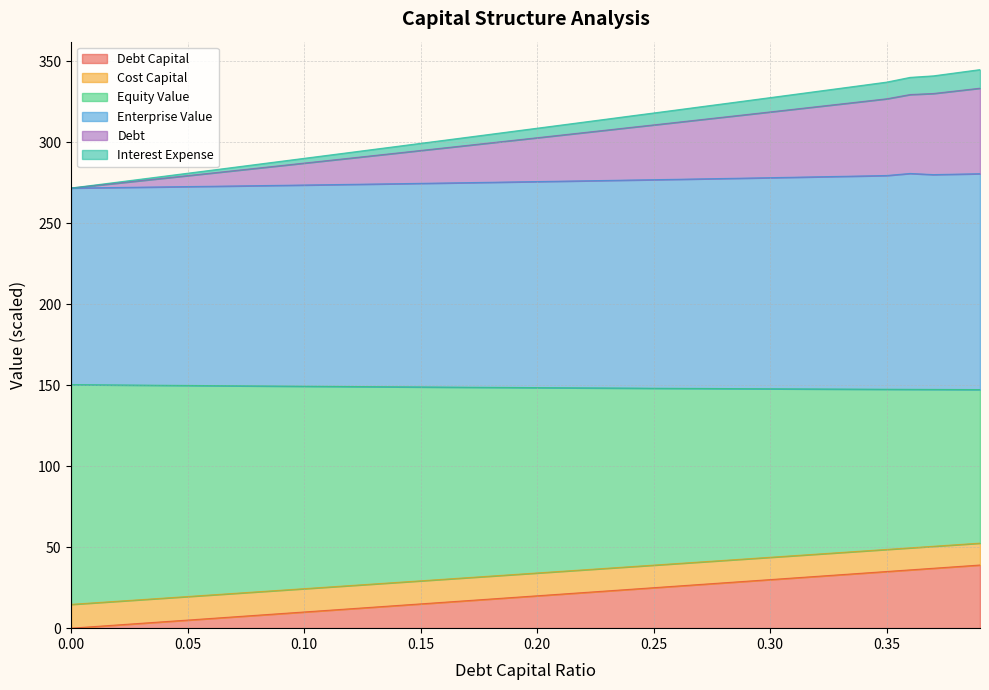

Does the chart display data point markers on the line(s)?

No